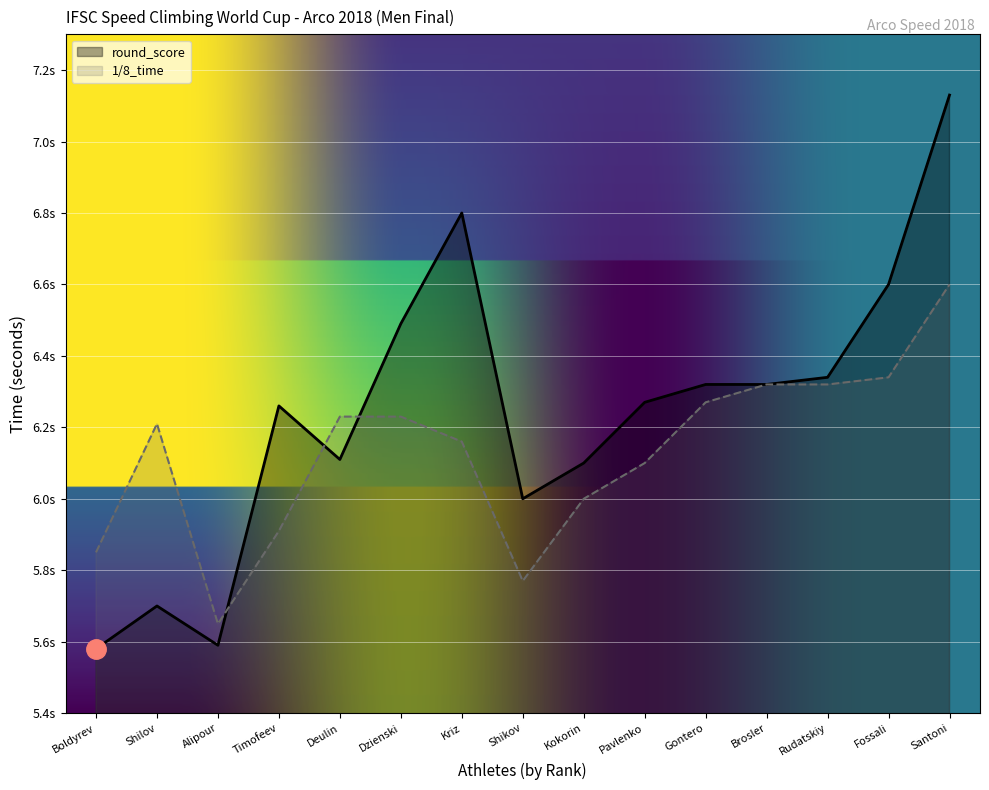

Reading left to right, transcribe all the data shown in this chart.

round_score: Boldyrev=5.6	Shilov=5.7	Alipour=5.6	Timofeev=6.3	Deulin=6.1	Dzienski=6.5	Kriz=6.8	Shikov=6.0	Kokorin=6.1	Pavlenko=6.3	Gontero=6.3	Brosler=6.3	Rudatskiy=6.3	Fossali=6.6	Santoni=7.1
1/8_time: Boldyrev=5.8	Shilov=6.2	Alipour=5.7	Timofeev=5.9	Deulin=6.2	Dzienski=6.2	Kriz=6.2	Shikov=5.8	Kokorin=6.0	Pavlenko=6.1	Gontero=6.3	Brosler=6.3	Rudatskiy=6.3	Fossali=6.3	Santoni=6.6